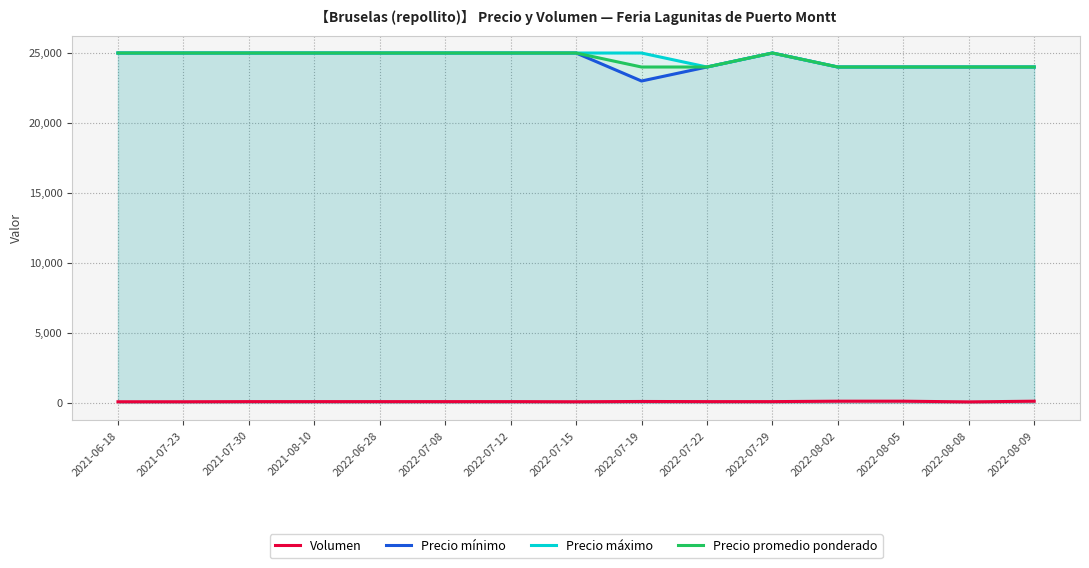

Reading left to right, list all the values displayed in this chart.

Volumen: 80	80	90	90	90	90	90	80	100	90	90	120	120	70	120
Precio mínimo: 25000	25000	25000	25000	25000	25000	25000	25000	23000	24000	25000	24000	24000	24000	24000
Precio máximo: 25000	25000	25000	25000	25000	25000	25000	25000	25000	24000	25000	24000	24000	24000	24000
Precio promedio ponderado: 25000	25000	25000	25000	25000	25000	25000	25000	24000	24000	25000	24000	24000	24000	24000